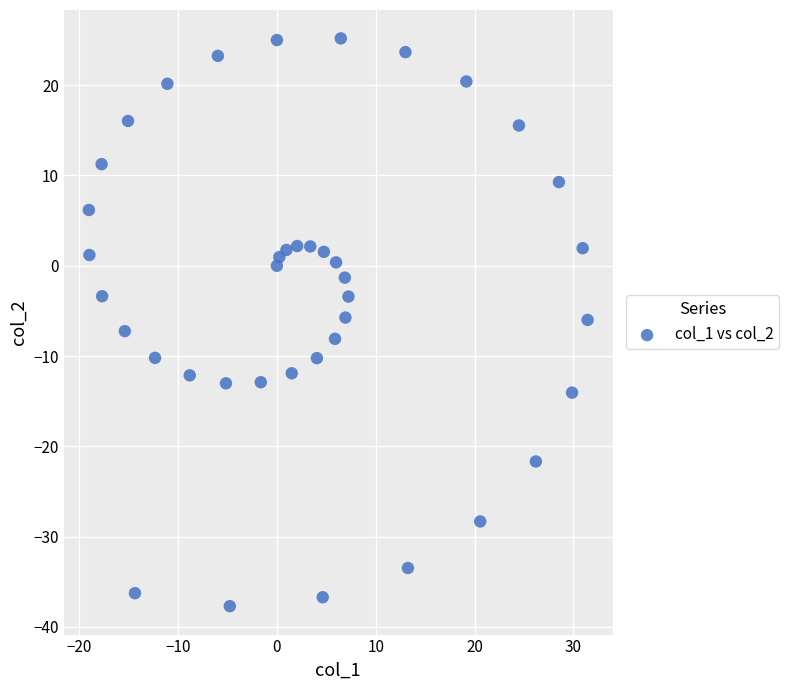

What is the range of Y values (max minus min)?

62.9